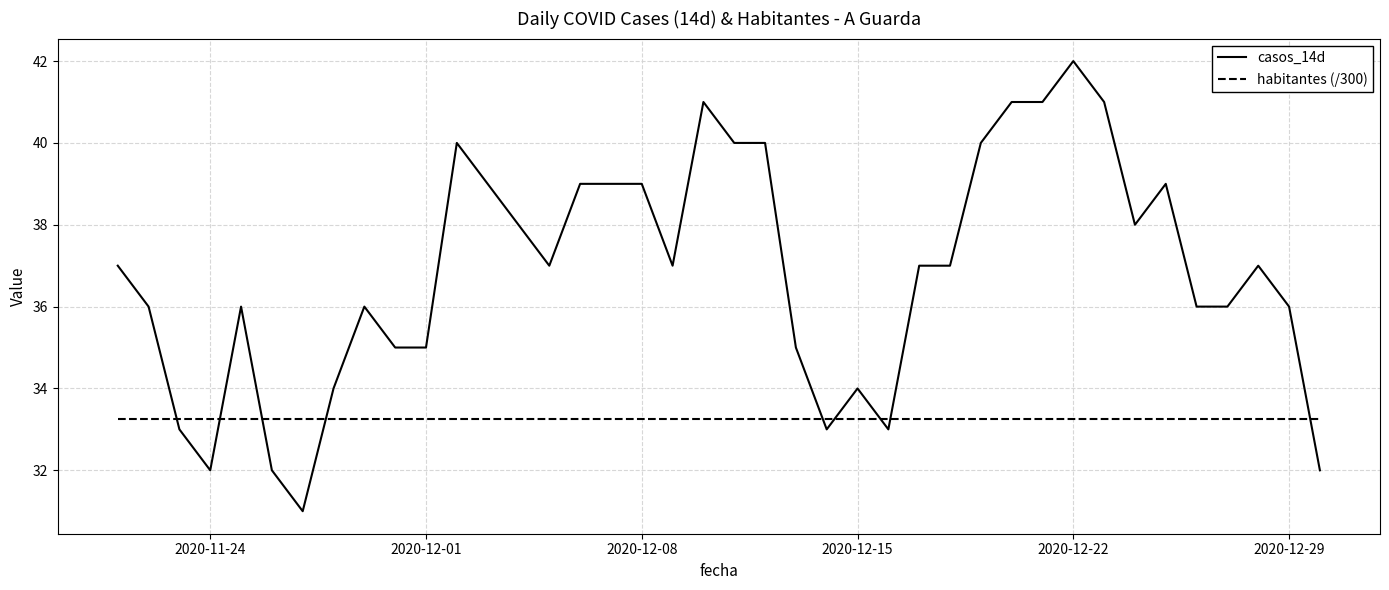

Reading left to right, list all the values displayed in this chart.

casos_14d: 37.0	36.0	33.0	32.0	36.0	32.0	31.0	34.0	36.0	35.0	35.0	40.0	39.0	38.0	37.0	39.0	39.0	39.0	37.0	41.0	40.0	40.0	35.0	33.0	34.0	33.0	37.0	37.0	40.0	41.0	41.0	42.0	41.0	38.0	39.0	36.0	36.0	37.0	36.0	32.0
habitantes (/300): 33.3	33.3	33.3	33.3	33.3	33.3	33.3	33.3	33.3	33.3	33.3	33.3	33.3	33.3	33.3	33.3	33.3	33.3	33.3	33.3	33.3	33.3	33.3	33.3	33.3	33.3	33.3	33.3	33.3	33.3	33.3	33.3	33.3	33.3	33.3	33.3	33.3	33.3	33.3	33.3